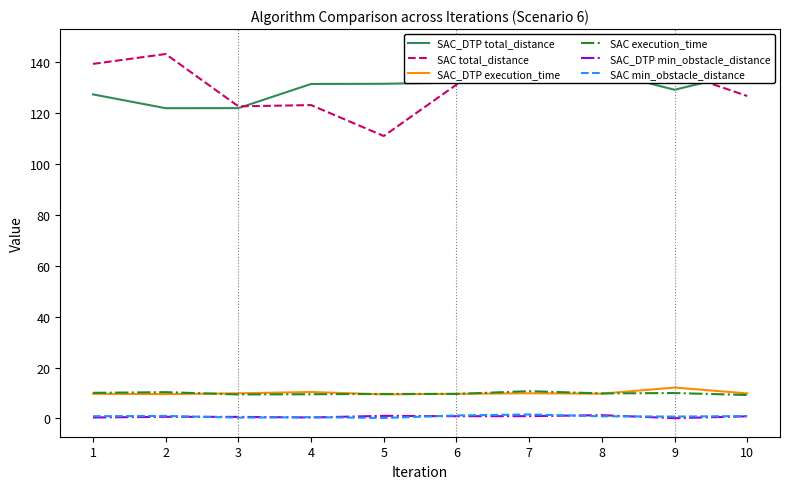

Reading left to right, extract all data points from this chart.

SAC_DTP total_distance: 127.3	121.9	121.9	131.4	131.5	131.9	139.0	136.4	129.1	136.0
SAC total_distance: 139.3	143.2	122.6	123.1	111.0	131.2	145.7	138.3	136.4	126.7
SAC_DTP execution_time: 9.7	9.6	9.9	10.4	9.5	9.7	9.9	9.7	12.1	9.8
SAC execution_time: 10.1	10.3	9.4	9.5	9.6	9.6	10.7	9.8	10.0	9.2
SAC_DTP min_obstacle_distance: 0.4	0.7	0.6	0.4	1.0	0.9	0.9	1.3	0.1	0.8
SAC min_obstacle_distance: 0.9	1.0	0.3	0.5	0.2	1.2	1.6	0.8	0.8	1.0